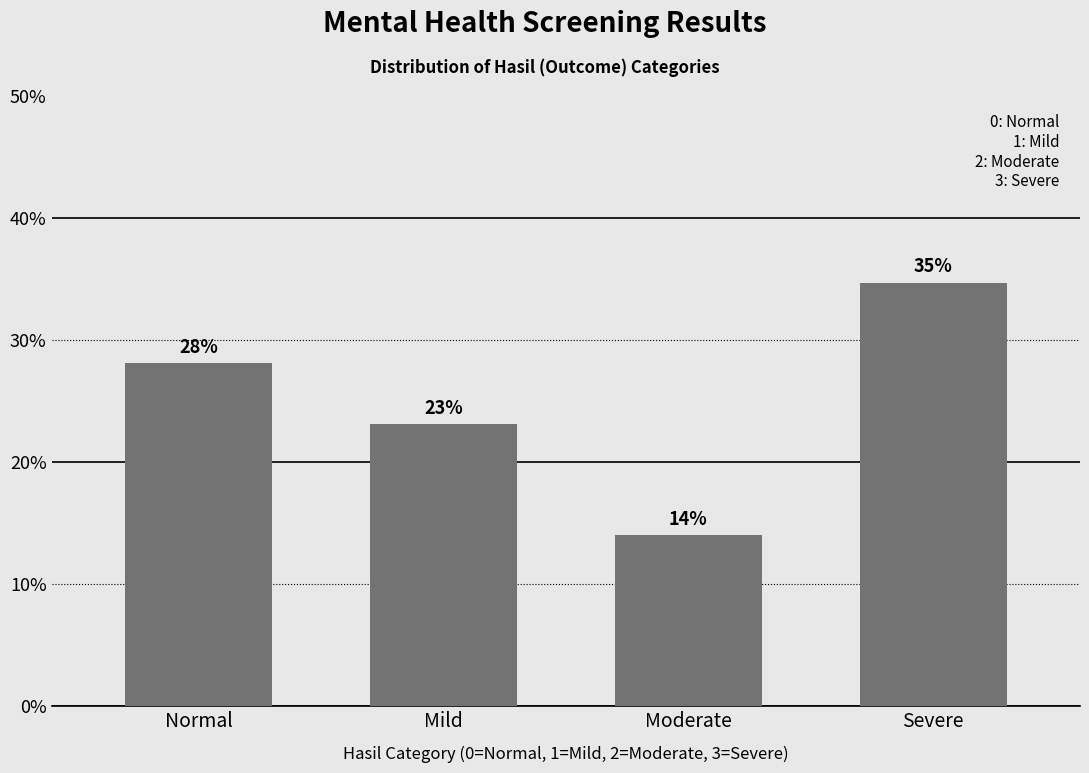

What is the label of the 2nd bar from the left?

Mild